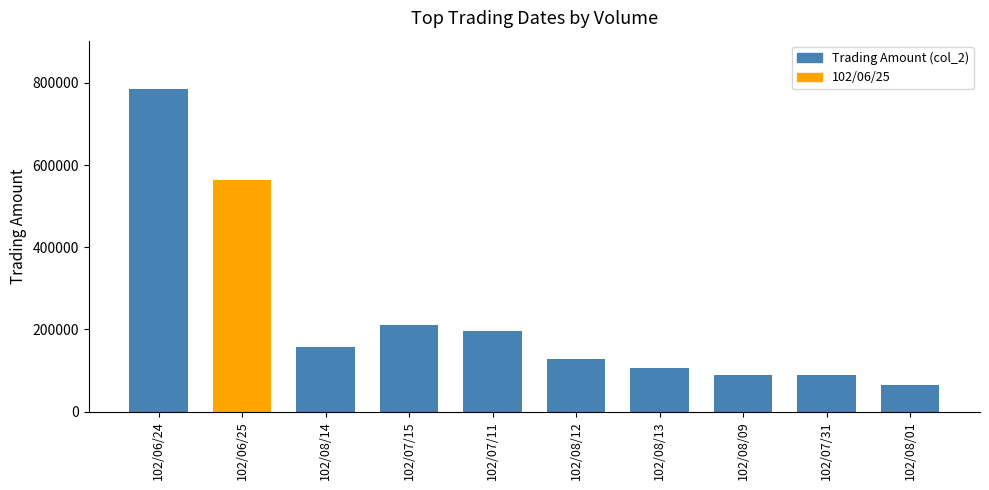

How many categories are shown in the chart?

10